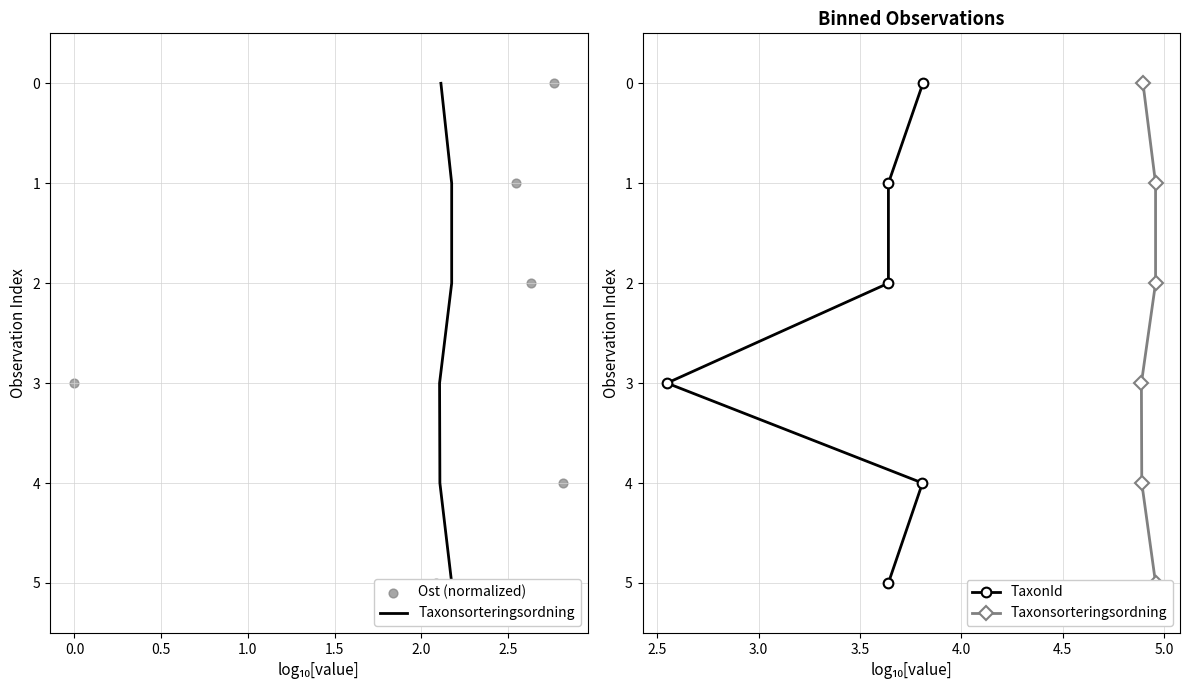

Is the value of Ost (normalized) at 1.5 greater than the value of TaxonId at 2.0?

No